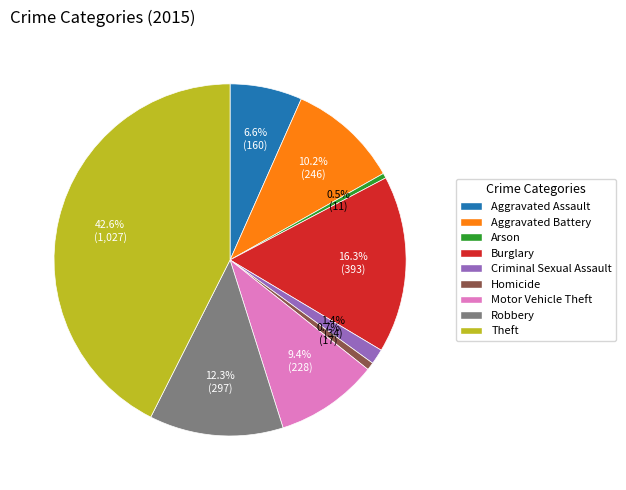

To the nearest percent, what is the combined percentage of Homicide and Motor Vehicle Theft?

10%